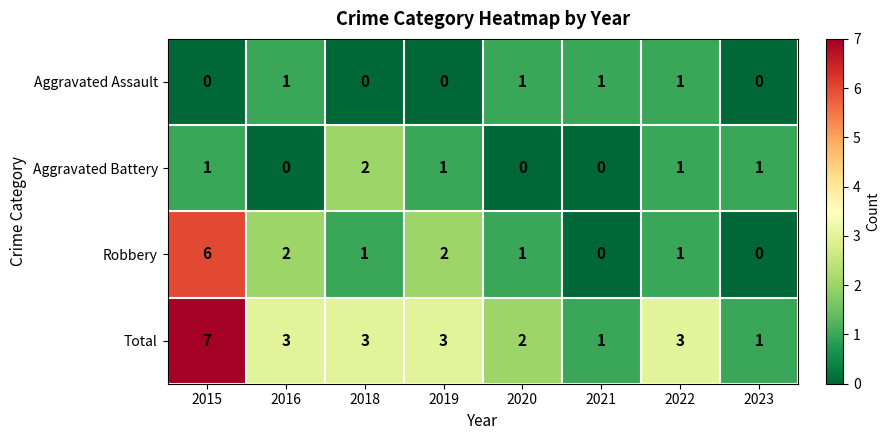

What is the sum of all Robbery values?

13